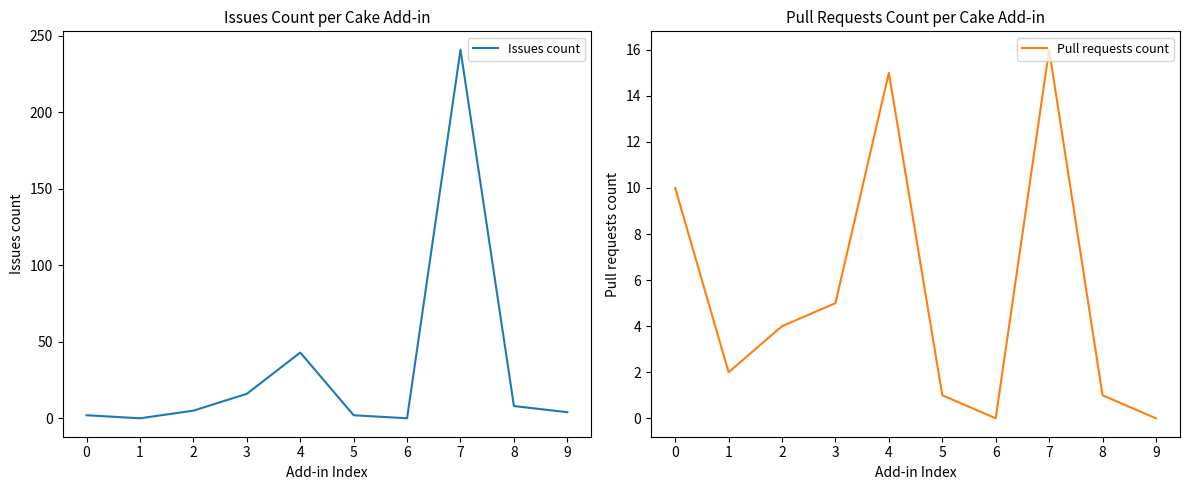

Rank the series by their maximum value, from highest to lowest.

Issues count, Pull requests count